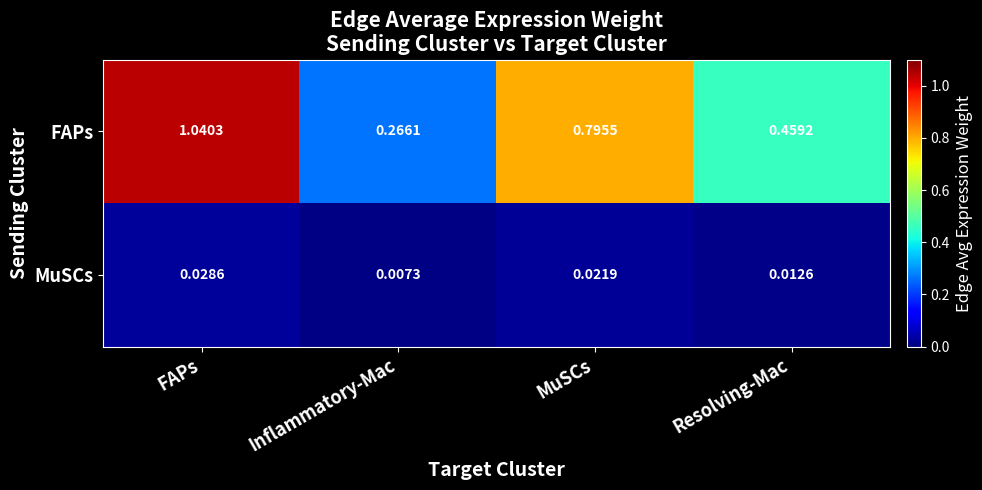

Which category has the lowest value in the MuSCs series?

Inflammatory-Mac